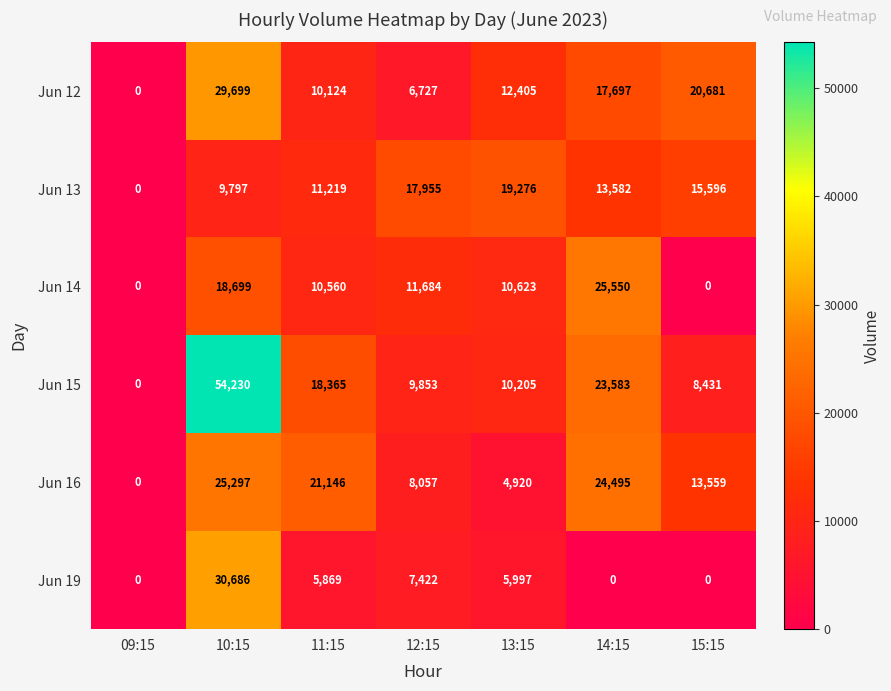

Where is Jun 12 nearest to the value 14849?

13:15